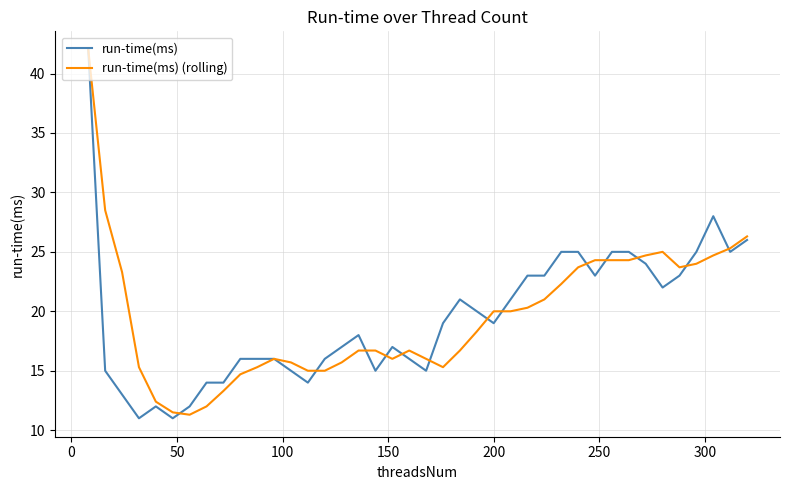

What is the smallest value displayed?

11.0